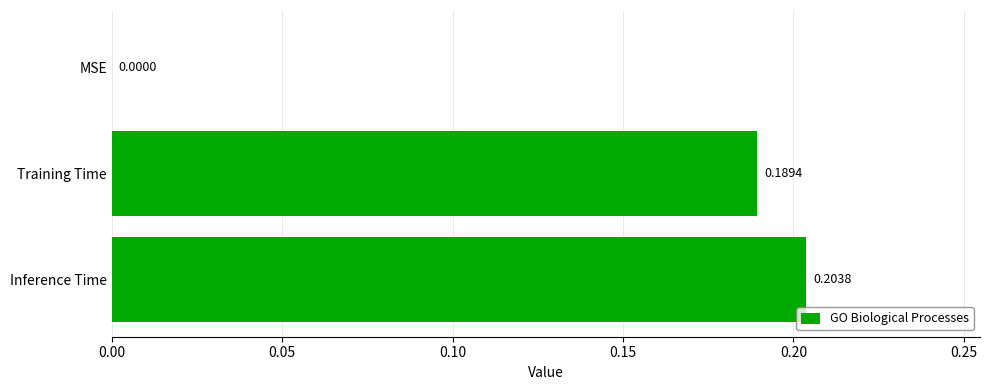

Which category has the highest value across all series?

Inference Time